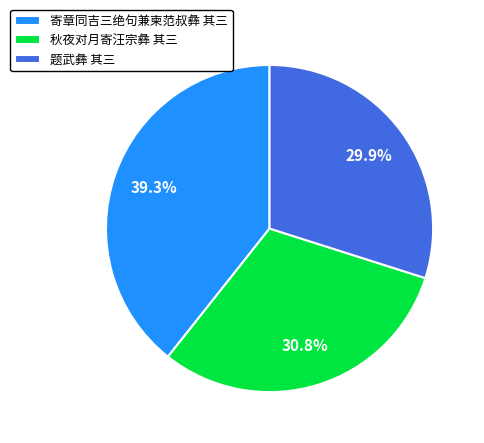

To the nearest percent, what is the difference between the largest and smallest slice percentages?

9%